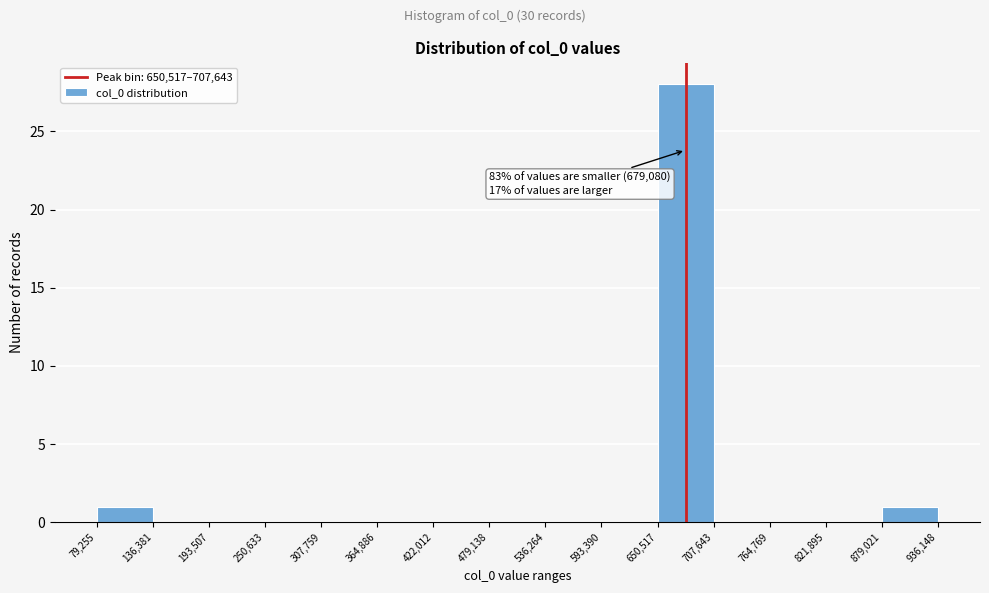

Over which range of the x-axis is the bar tallest?

650,517 to 707,643